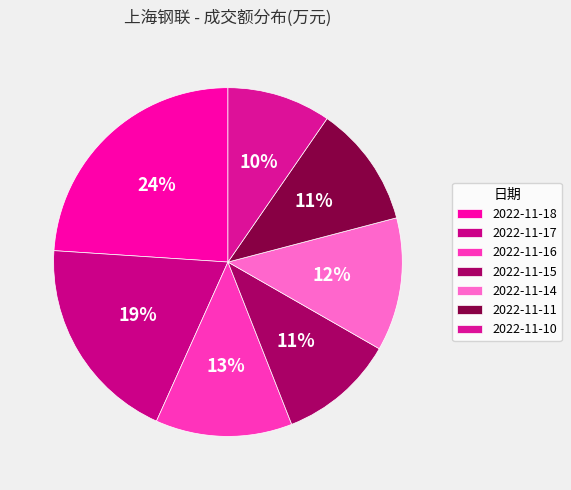

To the nearest percent, what percentage of the pie is 2022-11-15?

11%